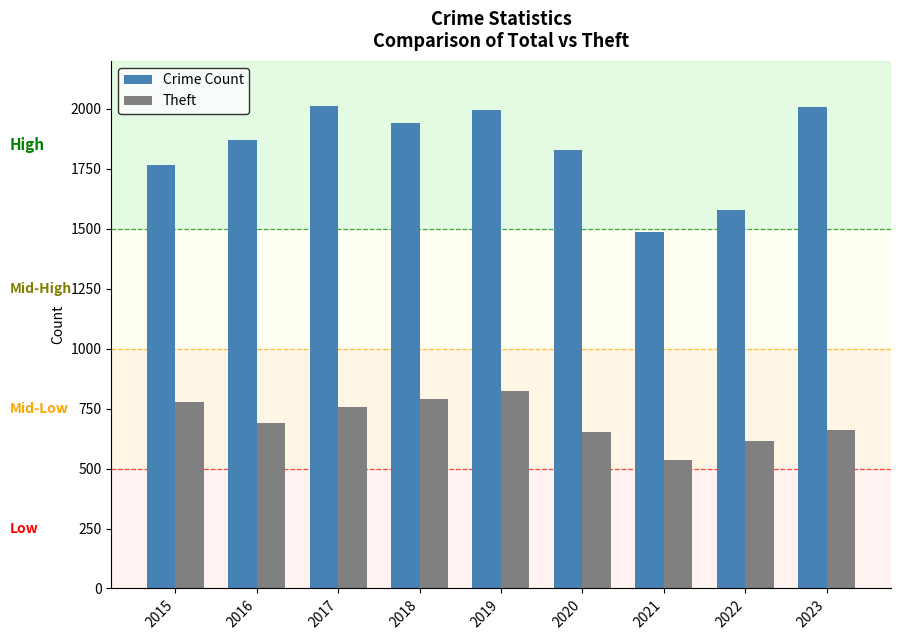

At how many categories does at least one series exceed 576?

9